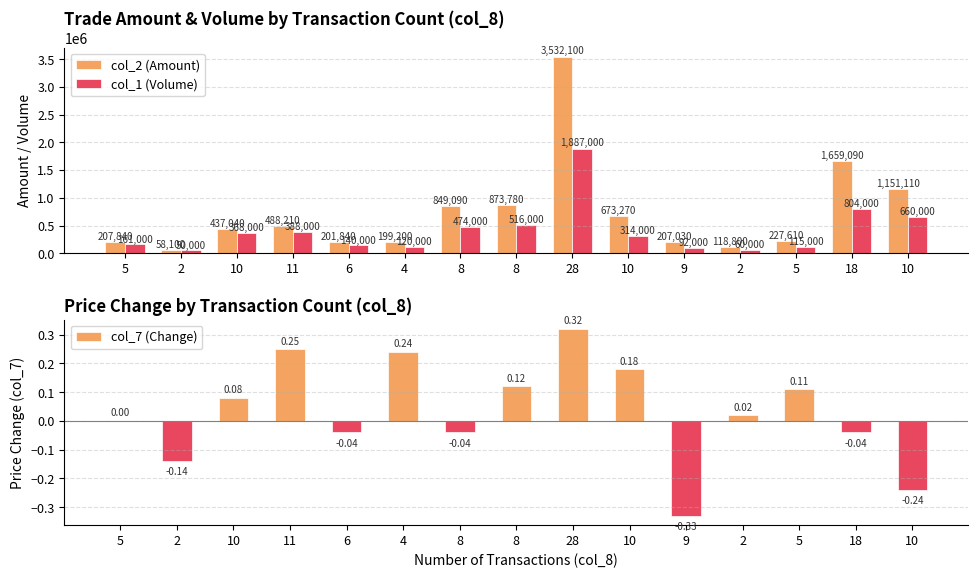

How many data points in col_2 (Amount) are less than 437040?

7